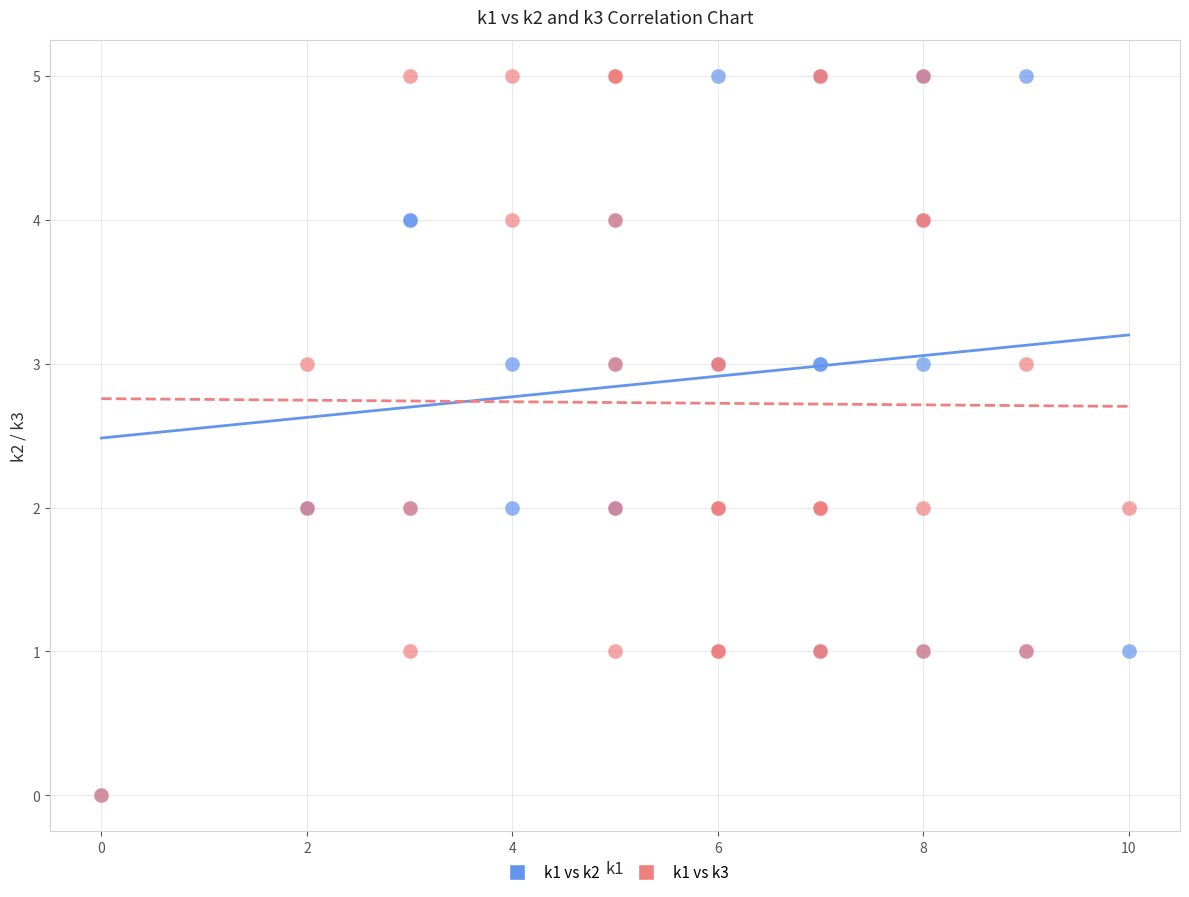

What are all the series names shown in the legend?

k1 vs k2, k1 vs k3